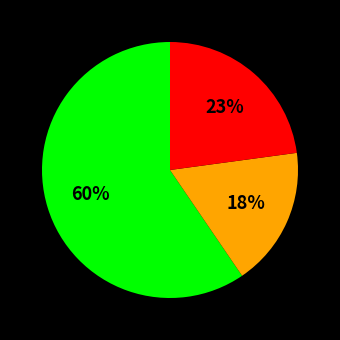

To the nearest percent, what is the average slice percentage?

33%